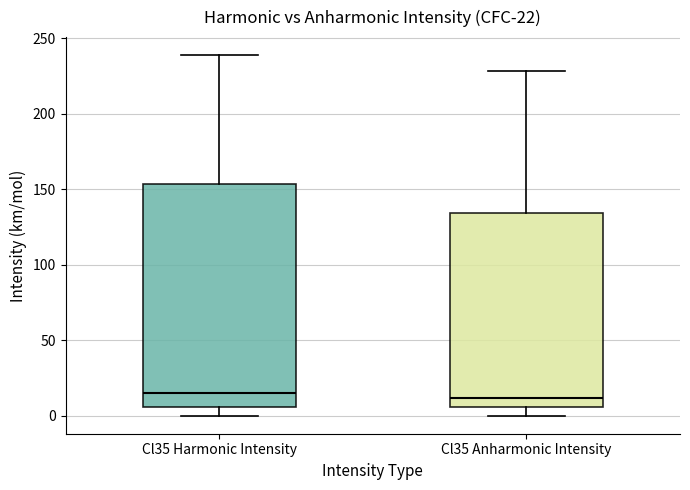

Which box is the tallest, from its lower edge to its upper edge?

Cl35 Harmonic Intensity